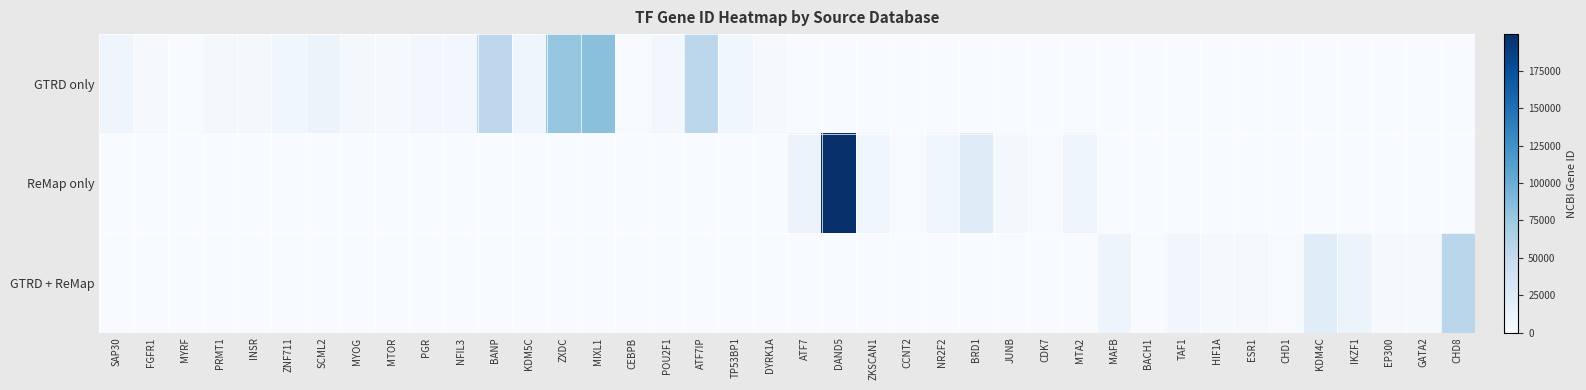

Reading left to right, list all the values displayed in this chart.

GTRD only: SAP30=8819	FGFR1=2260	MYRF=745	PRMT1=3276	INSR=3643	ZNF711=7552	SCML2=10389	MYOG=4656	MTOR=2475	PGR=5241	NFIL3=4783	BANP=54971	KDM5C=8242	ZXDC=79364	MIXL1=83881	CEBPB=1051	POU2F1=5451	ATF7IP=55729	TP53BP1=7158	DYRK1A=1859	ATF7=0	DAND5=0	ZKSCAN1=0	CCNT2=0	NR2F2=0	BRD1=0	JUNB=0	CDK7=0	MTA2=0	MAFB=0	BACH1=0	TAF1=0	HIF1A=0	ESR1=0	CHD1=0	KDM4C=0	IKZF1=0	EP300=0	GATA2=0	CHD8=0
ReMap only: SAP30=0	FGFR1=0	MYRF=0	PRMT1=0	INSR=0	ZNF711=0	SCML2=0	MYOG=0	MTOR=0	PGR=0	NFIL3=0	BANP=0	KDM5C=0	ZXDC=0	MIXL1=0	CEBPB=0	POU2F1=0	ATF7IP=0	TP53BP1=0	DYRK1A=0	ATF7=11016	DAND5=199699	ZKSCAN1=7586	CCNT2=905	NR2F2=7026	BRD1=23774	JUNB=3726	CDK7=1022	MTA2=9219	MAFB=0	BACH1=0	TAF1=0	HIF1A=0	ESR1=0	CHD1=0	KDM4C=0	IKZF1=0	EP300=0	GATA2=0	CHD8=0
GTRD + ReMap: SAP30=0	FGFR1=0	MYRF=0	PRMT1=0	INSR=0	ZNF711=0	SCML2=0	MYOG=0	MTOR=0	PGR=0	NFIL3=0	BANP=0	KDM5C=0	ZXDC=0	MIXL1=0	CEBPB=0	POU2F1=0	ATF7IP=0	TP53BP1=0	DYRK1A=0	ATF7=0	DAND5=0	ZKSCAN1=0	CCNT2=0	NR2F2=0	BRD1=0	JUNB=0	CDK7=0	MTA2=0	MAFB=9935	BACH1=571	TAF1=6872	HIF1A=3091	ESR1=2099	CHD1=1105	KDM4C=23081	IKZF1=10320	EP300=2033	GATA2=2624	CHD8=57680